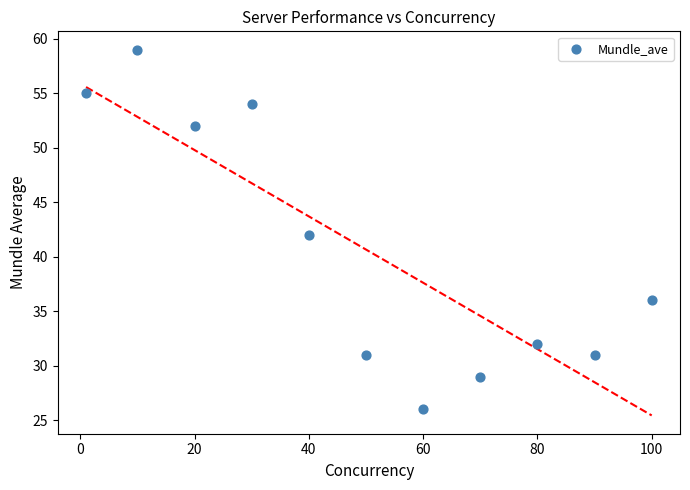

What is the average X value?

50